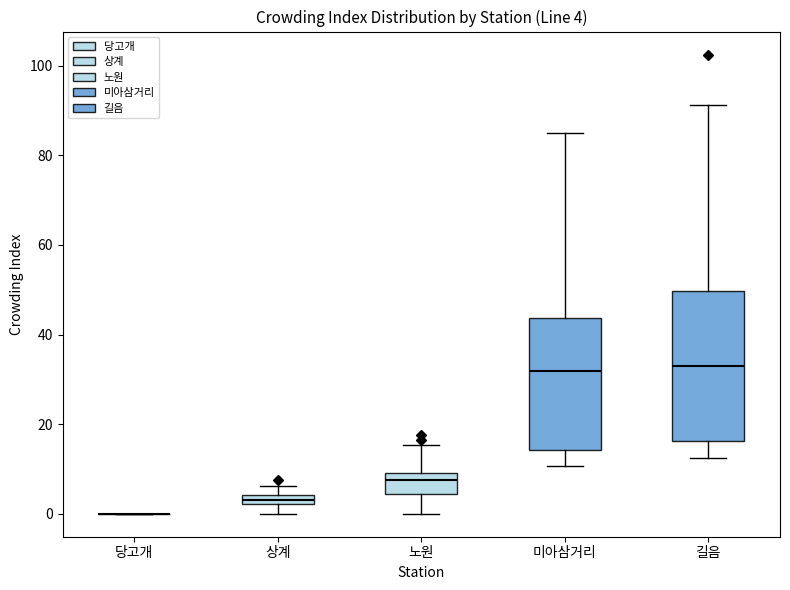

Which box is the tallest, from its lower edge to its upper edge?

길음